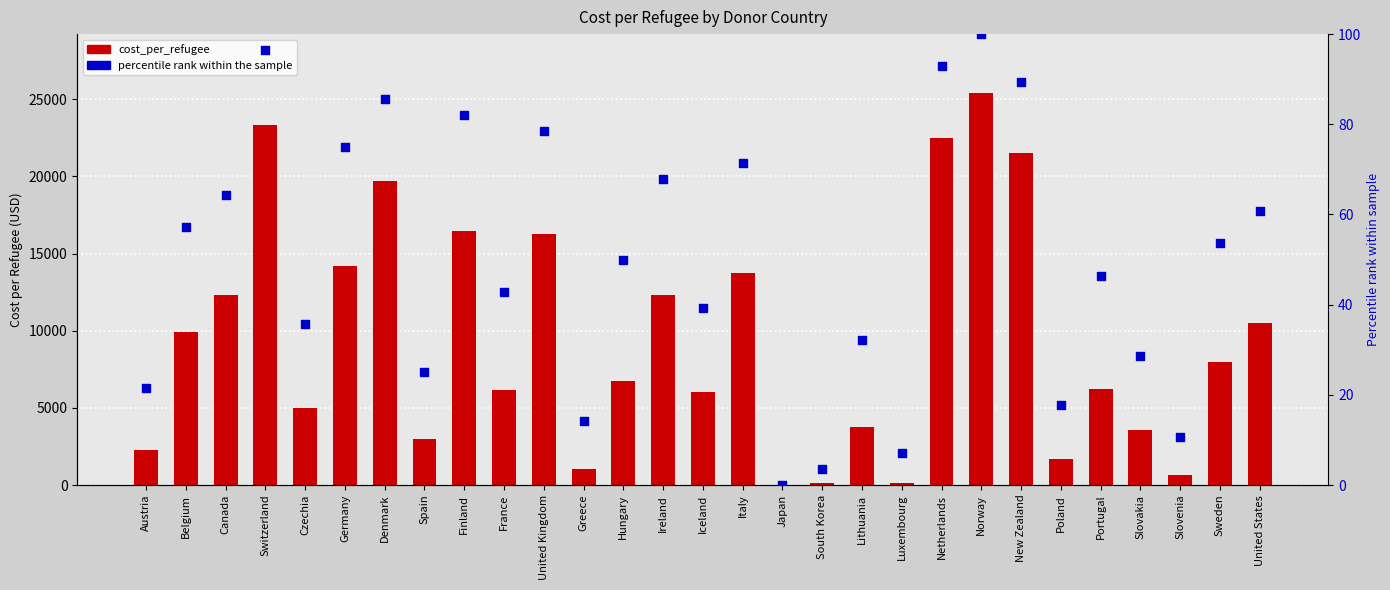

Which series has the widest spread of Y values?

cost_per_refugee